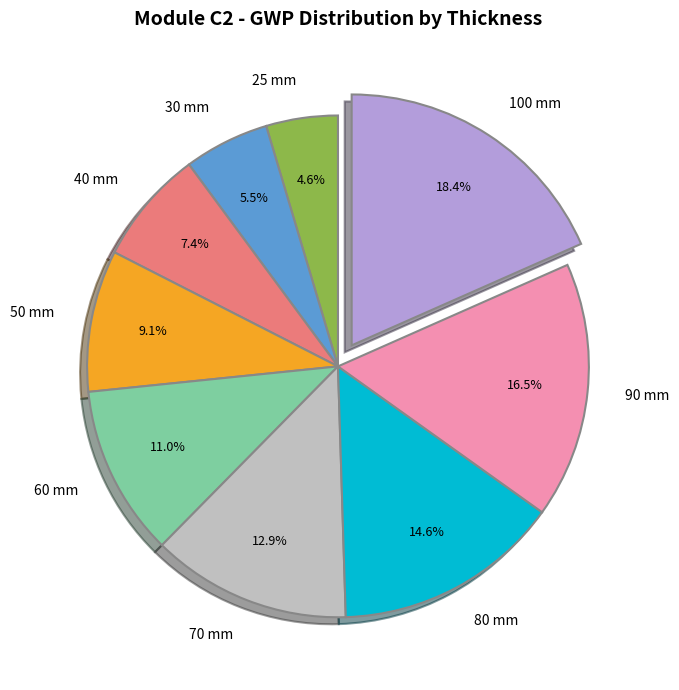

To the nearest percent, what is the average slice percentage?

11%